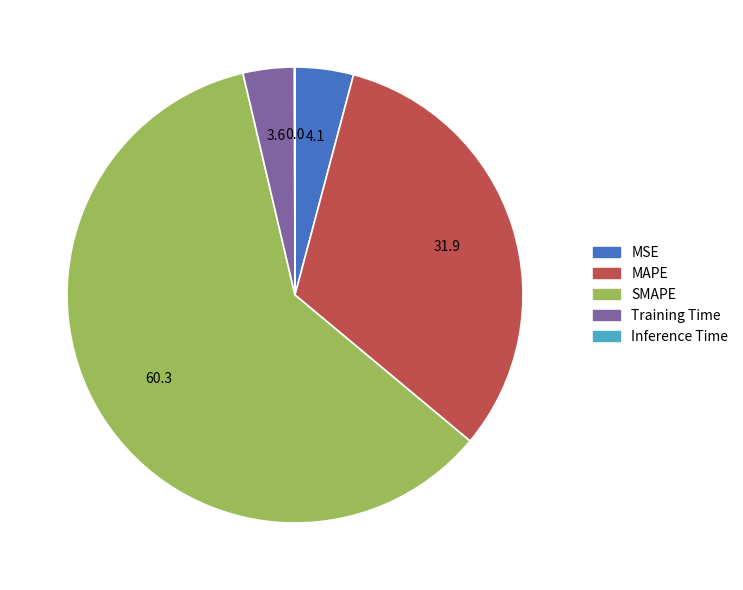

Which has a higher value, SMAPE or MAPE?

SMAPE